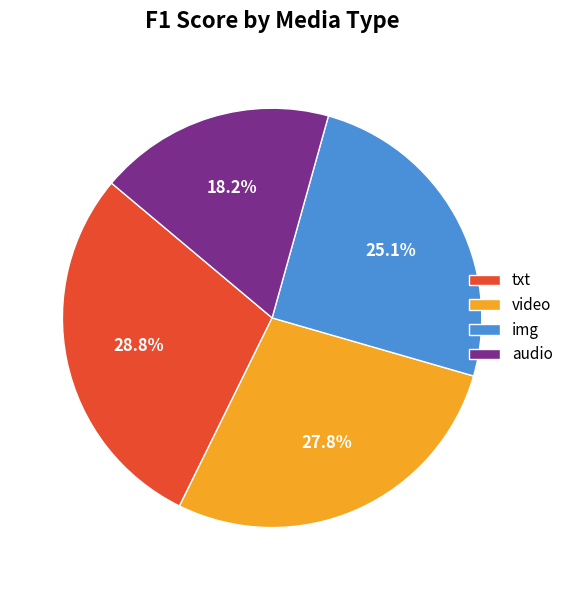

To the nearest percent, what percentage of the pie is img?

25%